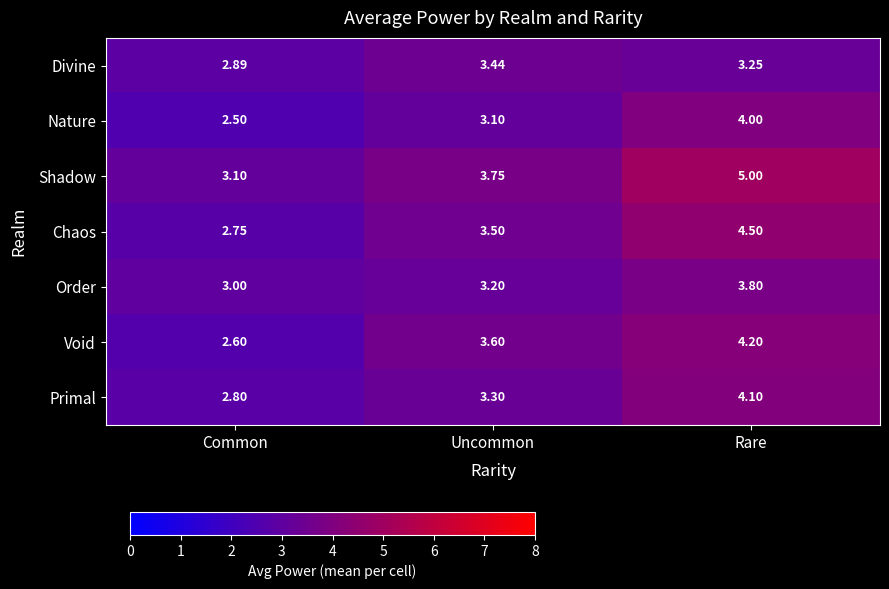

Rank the series at Uncommon from lowest to highest value.

Nature, Order, Primal, Divine, Chaos, Void, Shadow